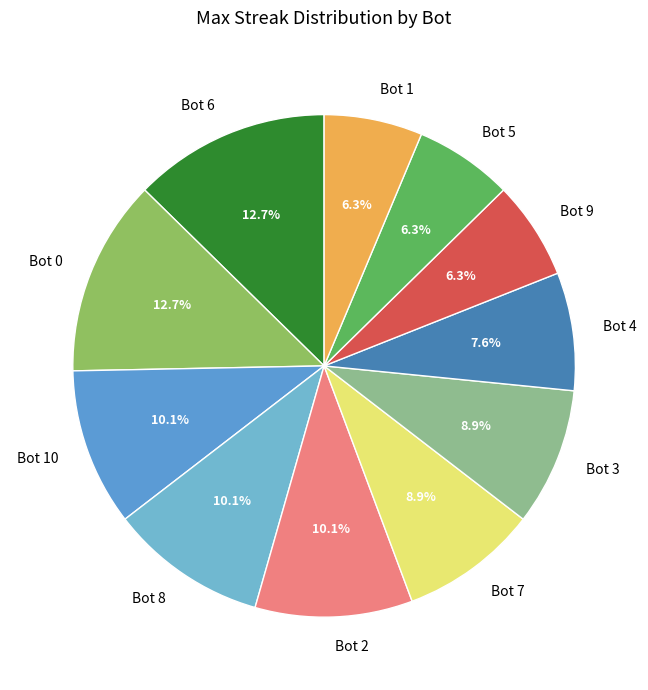

What is the ratio of the value at Bot 6 to the value at Bot 7?

1.4